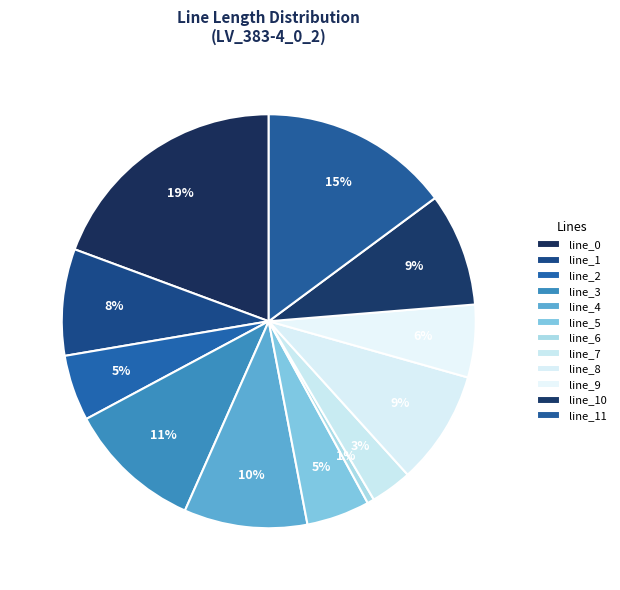

To the nearest percent, what is the combined percentage of line_1 and line_5?

13%